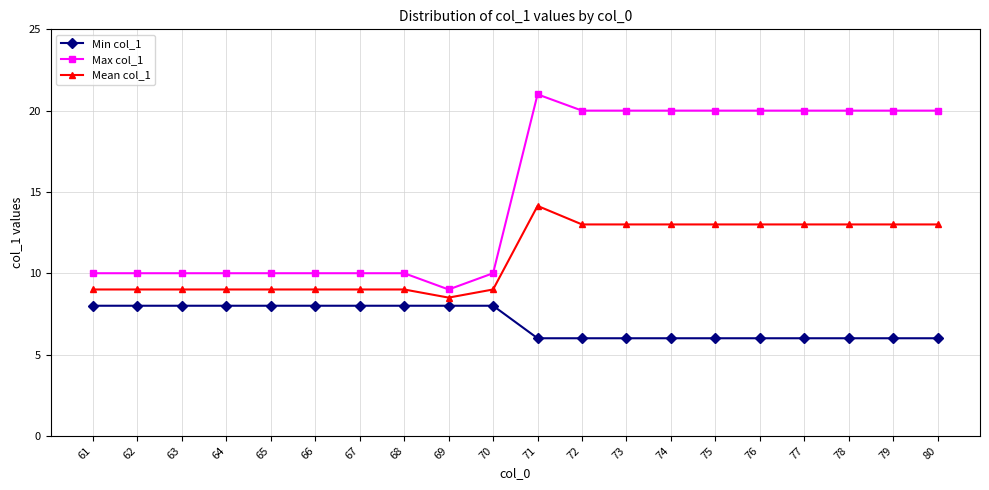

How many distinct data groups are displayed?

3